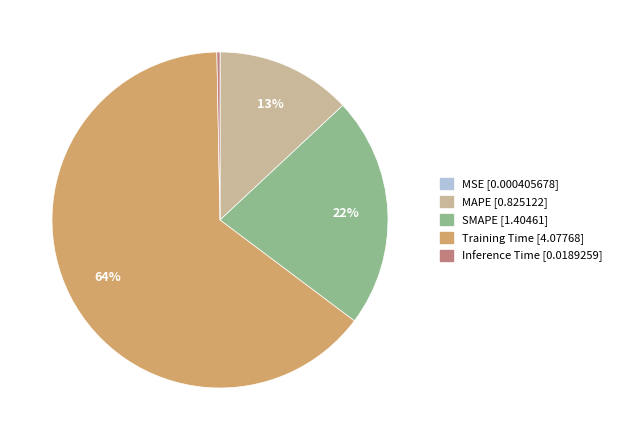

Which category has the biggest portion of the pie?

Training Time